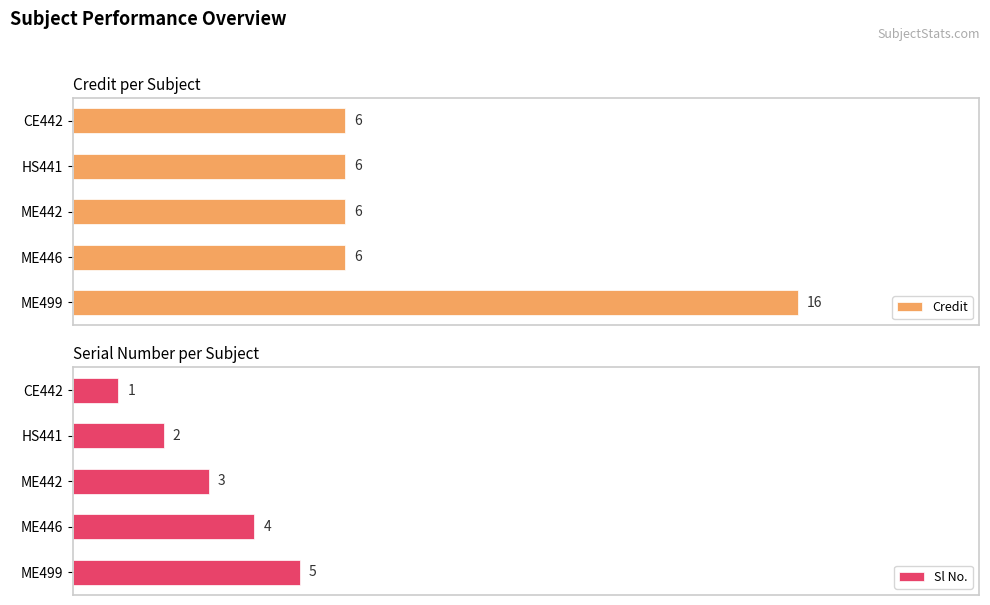

How many categories are shown in the chart?

5